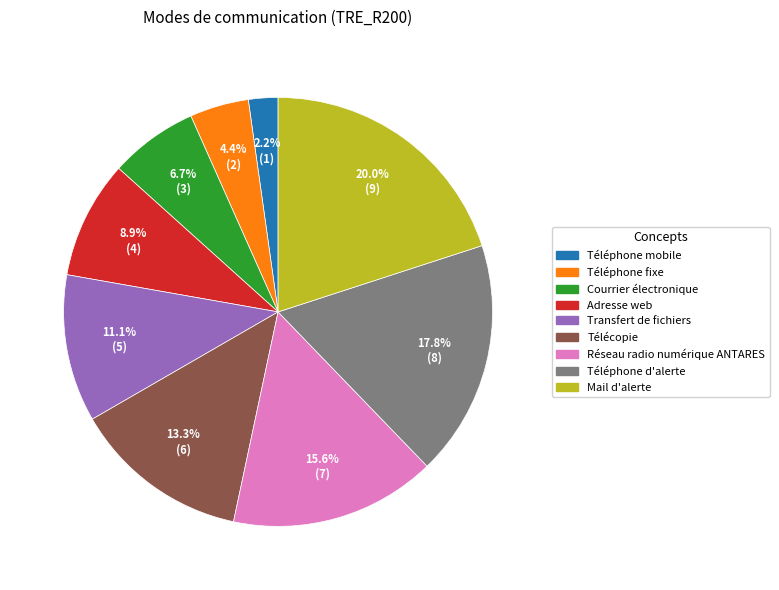

To the nearest percent, what is the combined percentage of Courrier électronique and Transfert de fichiers?

18%